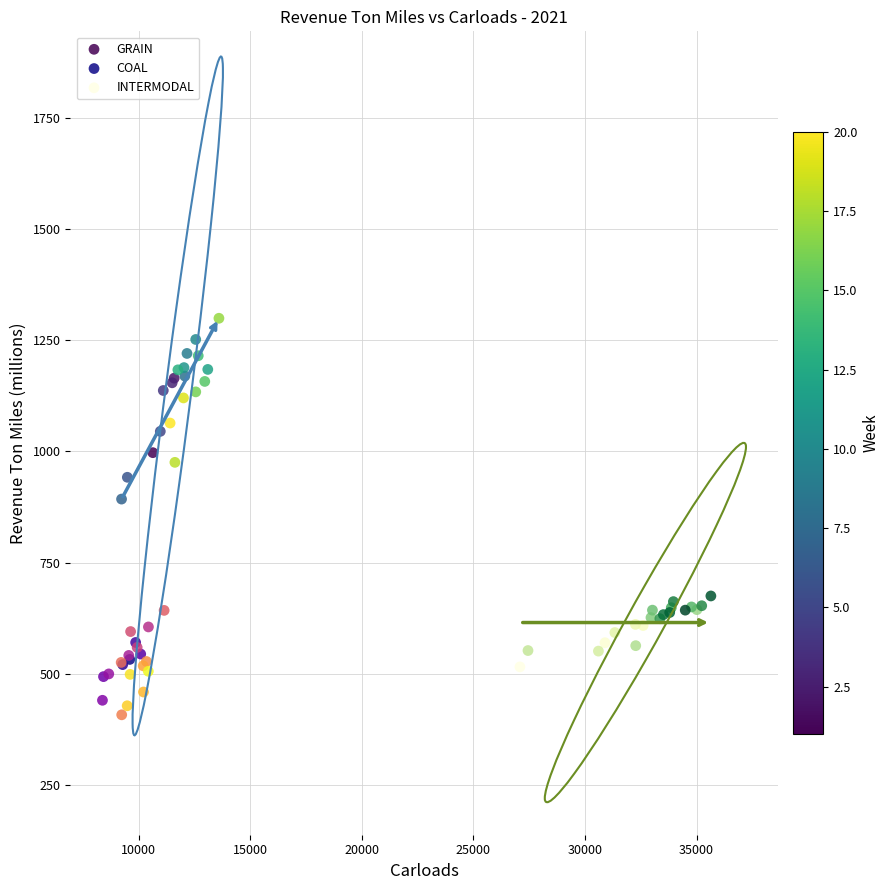

Which series contains the highest Y value?

GRAIN